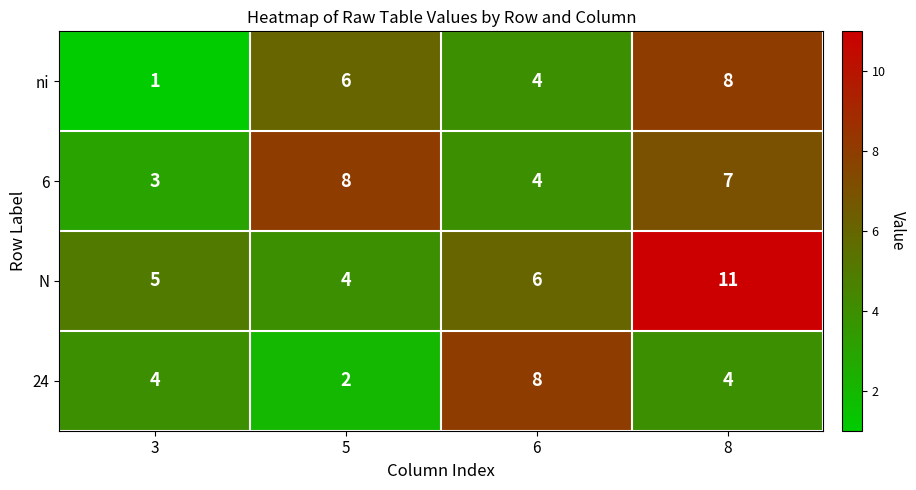

The value of ni at 6 is 6. True or false?

False